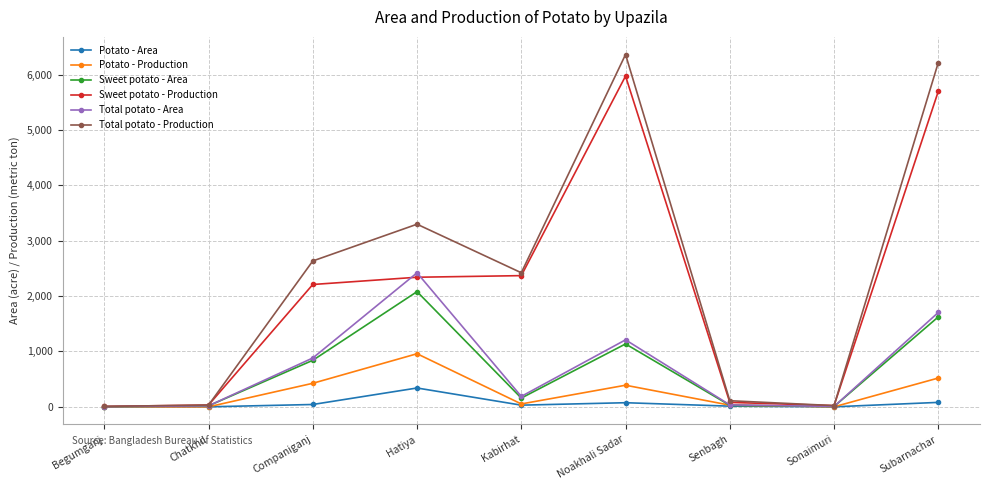

The value of Total potato - Area at Subarnachar is 2743. True or false?

False